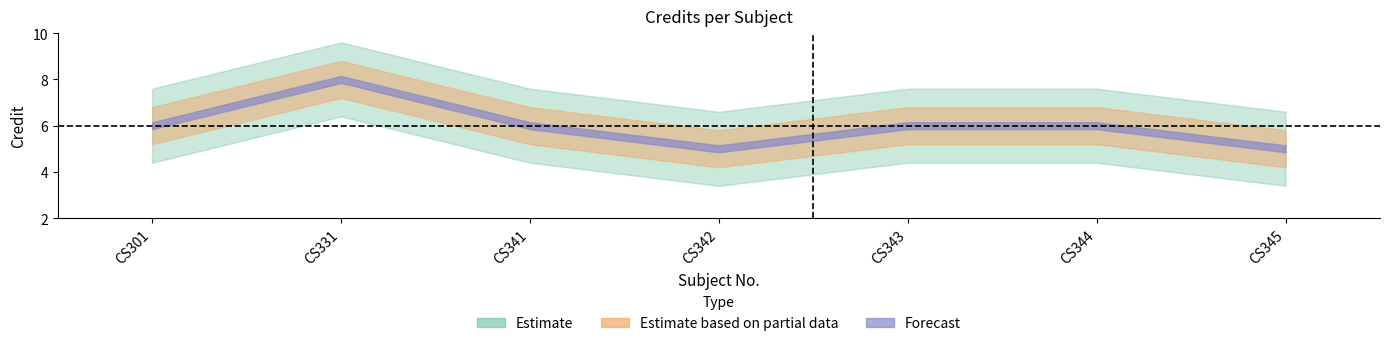

True or false: the data has more than 0 interior local peaks.

True